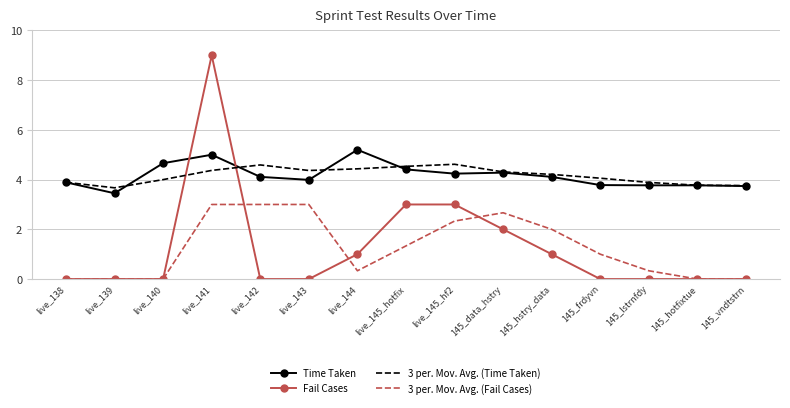

Count the number of categories in the chart.

15